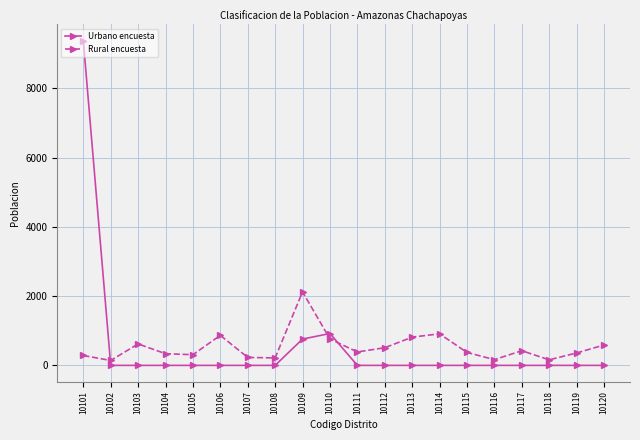

How many interior local peaks does the Rural encuesta series have?

5